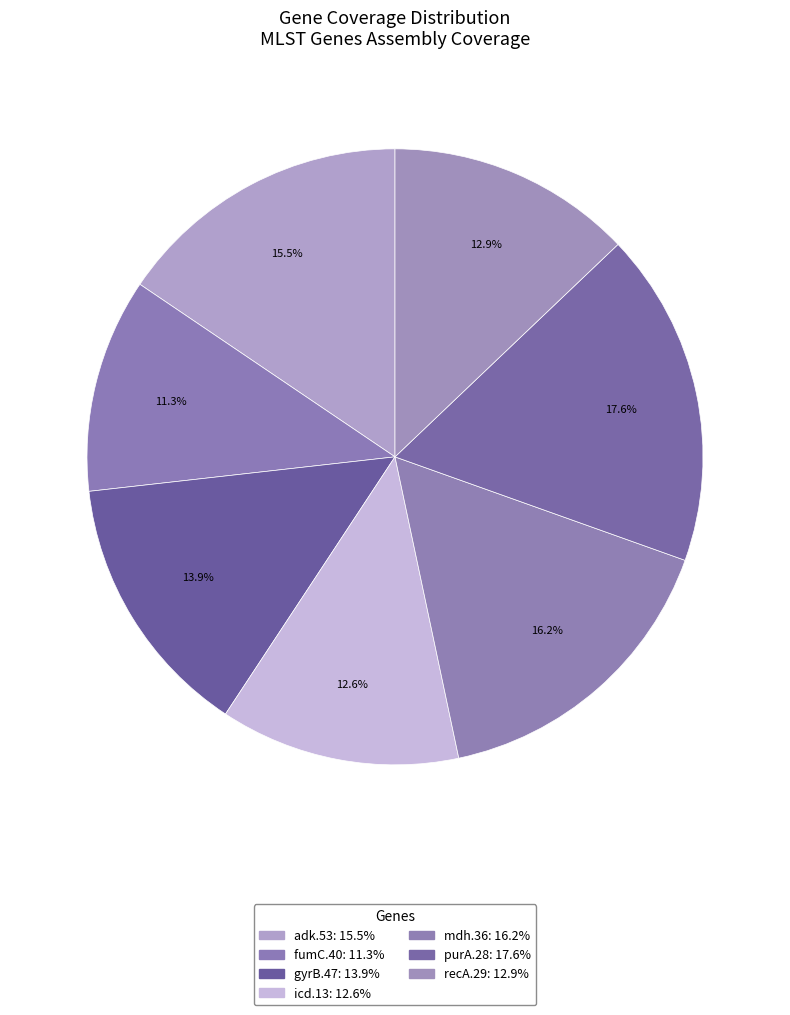

How many slices are in this pie chart?

7